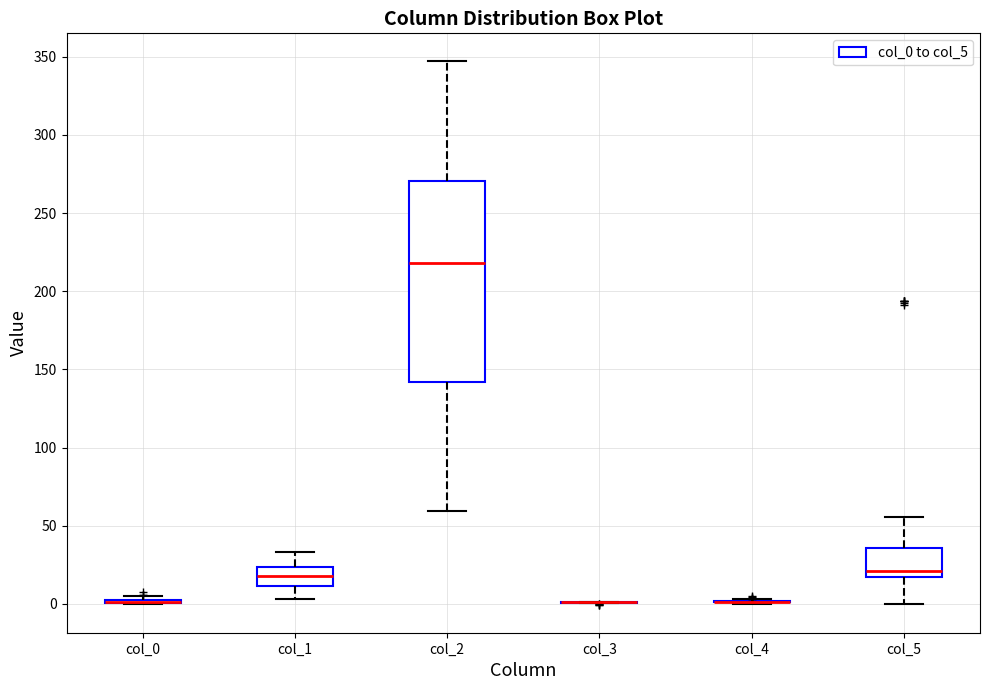

Reading left to right, read every box against the y-axis: the position of its median line, the range the box covers, and the ends of its whiskers. The values are not printed on the chart, so give them approximately, as read against the axis.

col_0: box collapsed to a line at 0, whiskers 0 to 5
col_1: median 20, box 10 to 25, whiskers 5 to 35
col_2: median 220, box 140 to 270, whiskers 60 to 350
col_3: box collapsed to a line at 0, whiskers 0 to 0
col_4: box collapsed to a line at 0, whiskers 0 to 5
col_5: median 20, box 15 to 35, whiskers 0 to 55